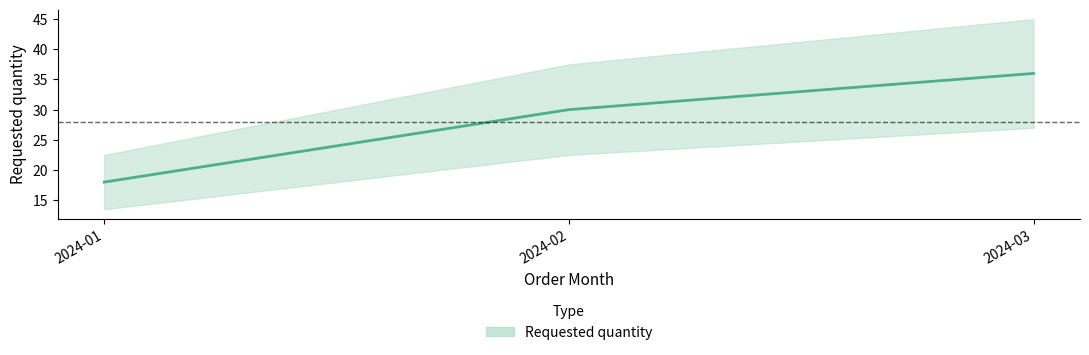

True or false: the data shows 30 at 2024-02.

True